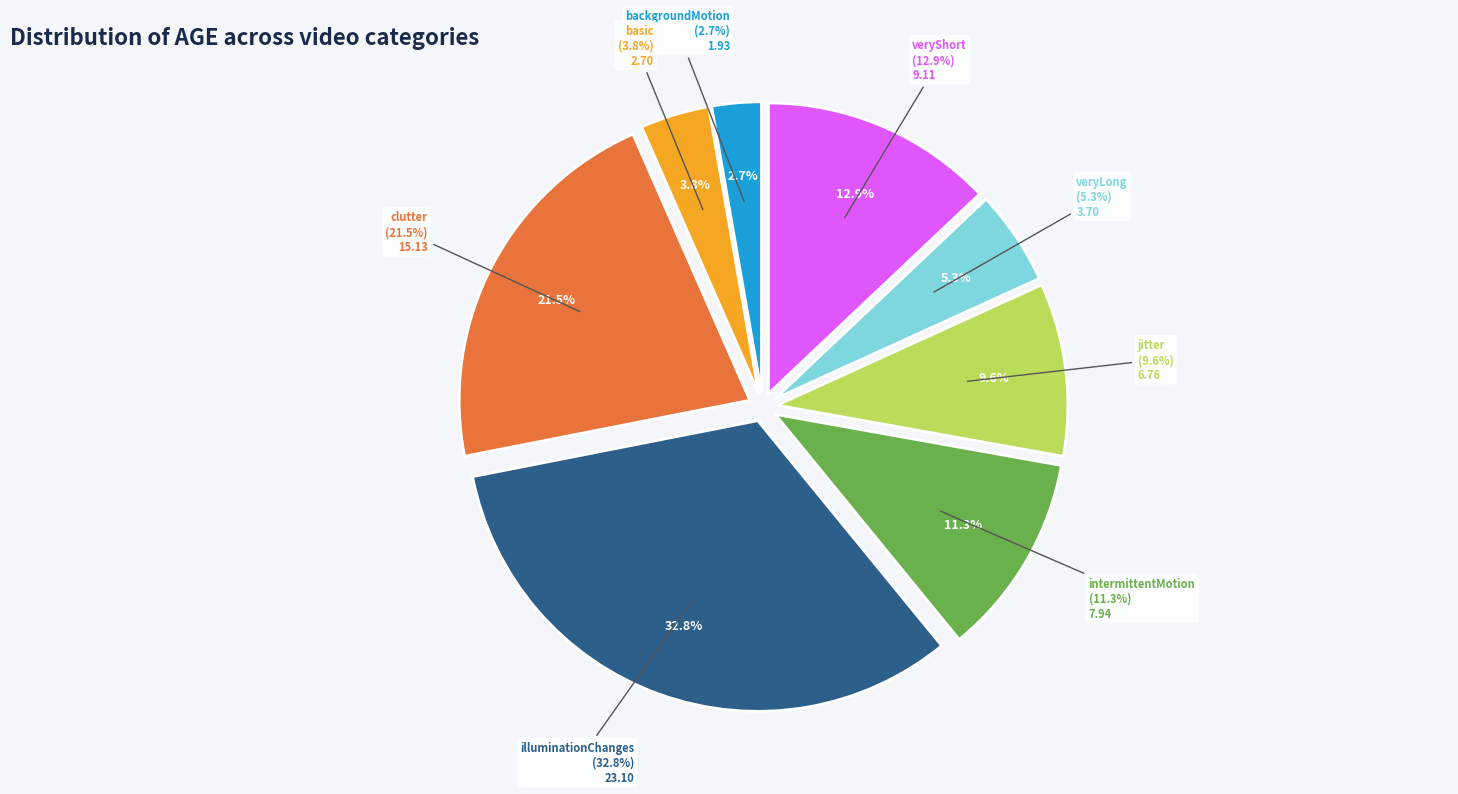

Which slice is the largest?

illuminationChanges